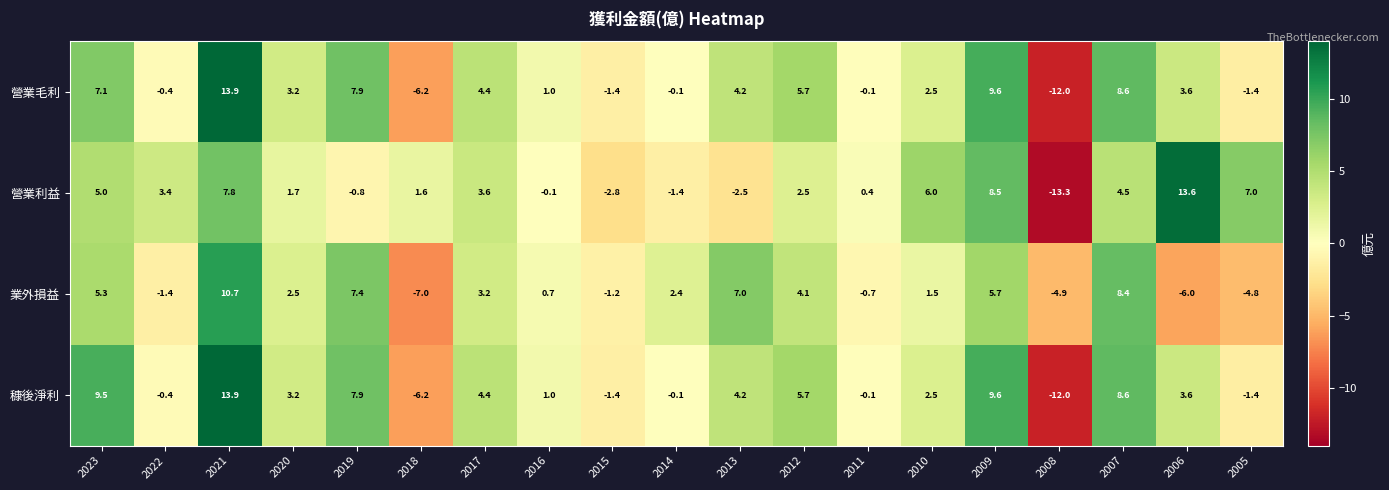

At which category is the sum across all series the highest?

2021